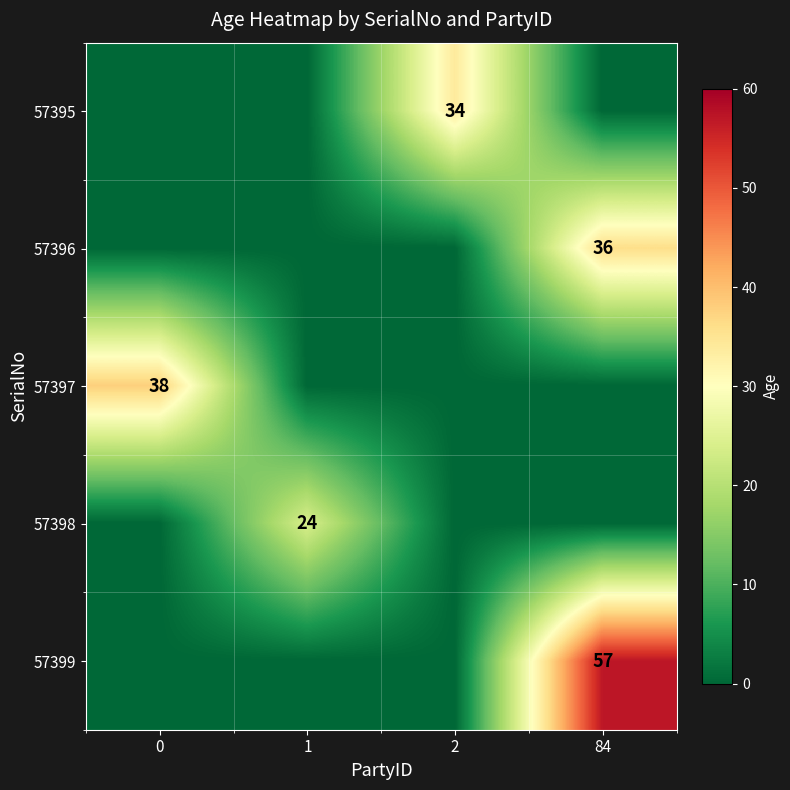

At how many categories does at least one series exceed 8?

4